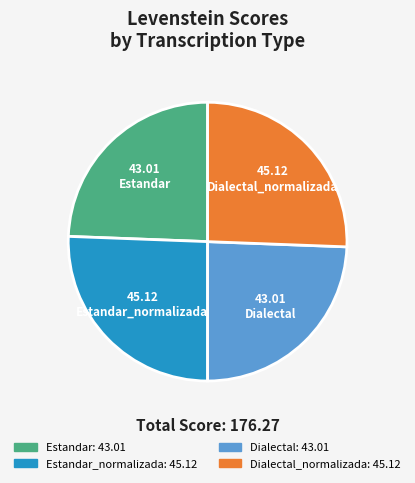

Does any single category account for the majority?

No